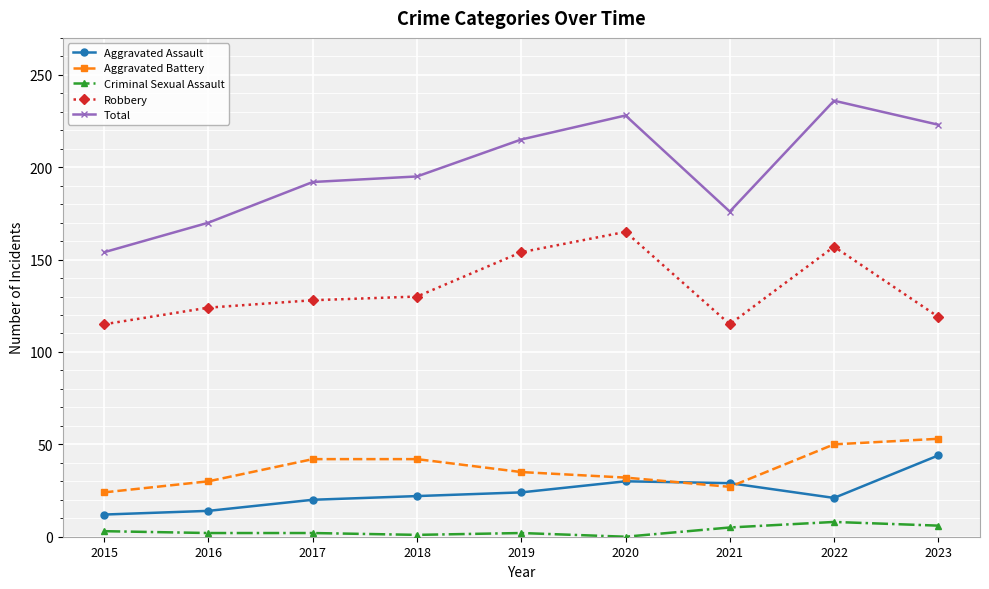

Which series has the widest spread of values?

Total